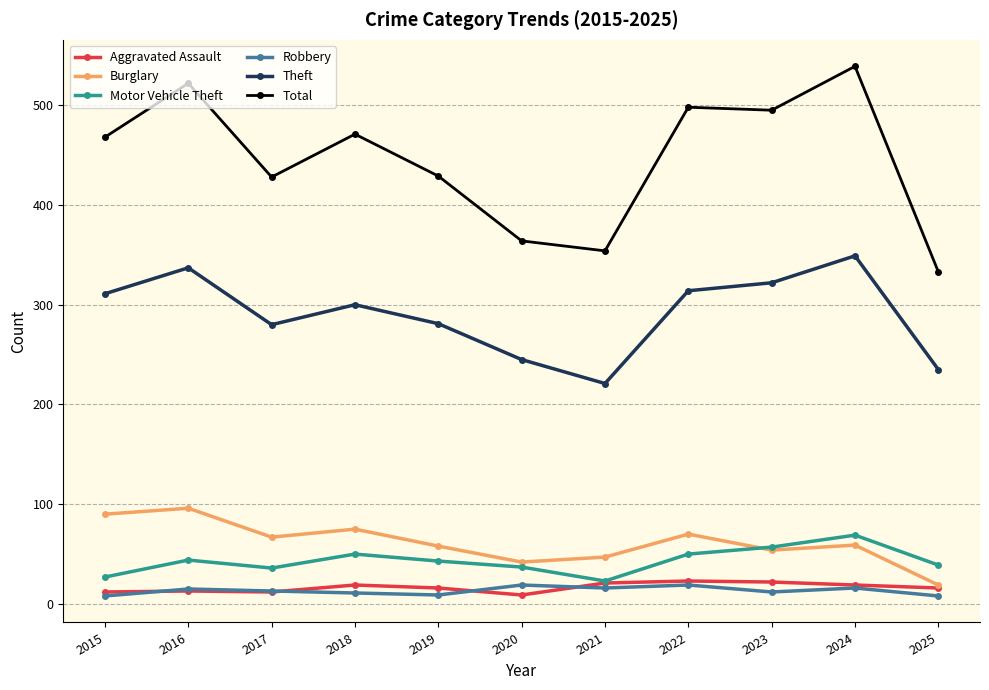

What is the difference between the maximum and minimum values in the Total series?

206